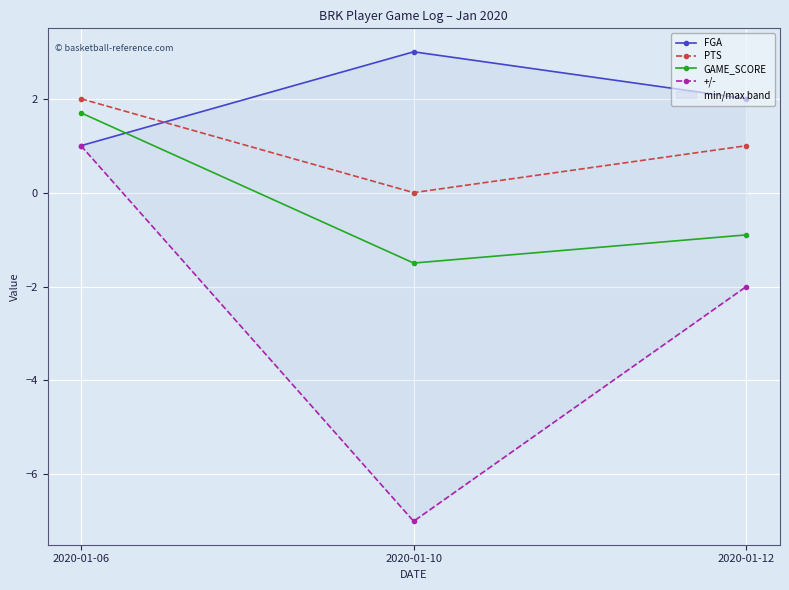

How many data points in GAME_SCORE are above 0?

1